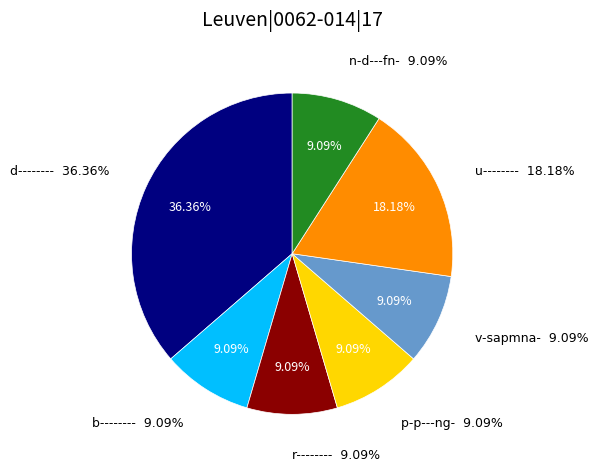

Which slice is the smallest?

b--------